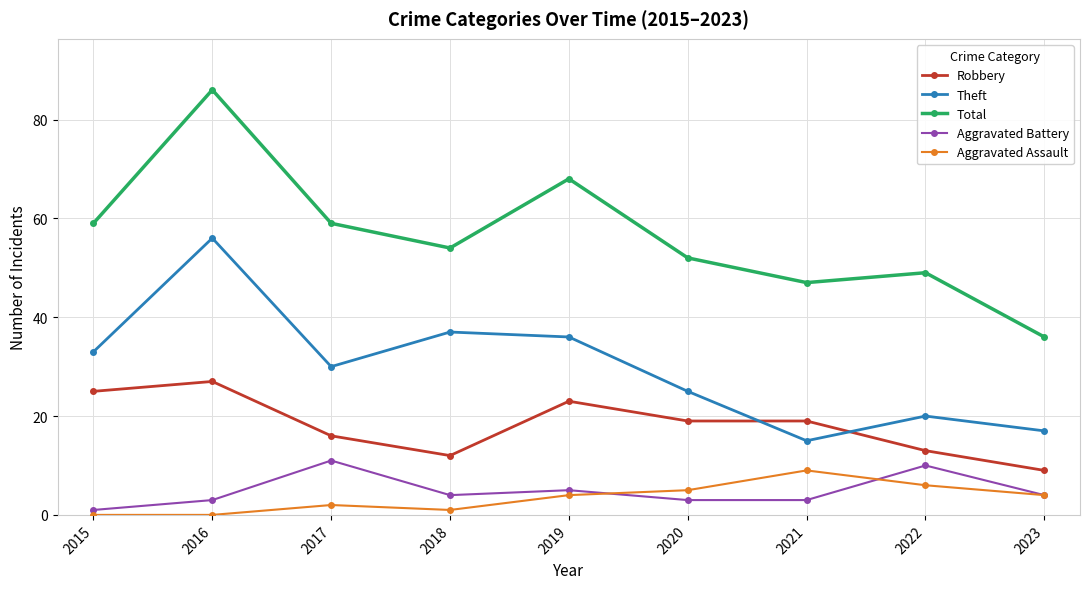

The Aggravated Assault series shows 9 at 2021. True or false?

True